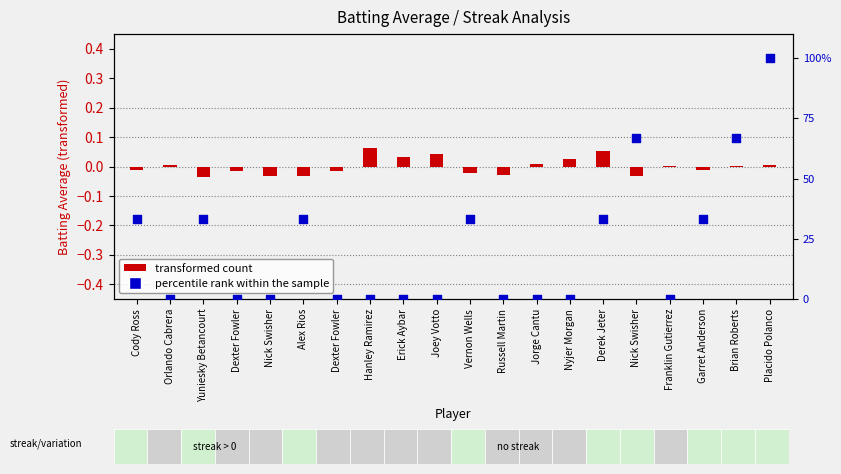

At which category is the sum across all series the highest?

Placido Polanco